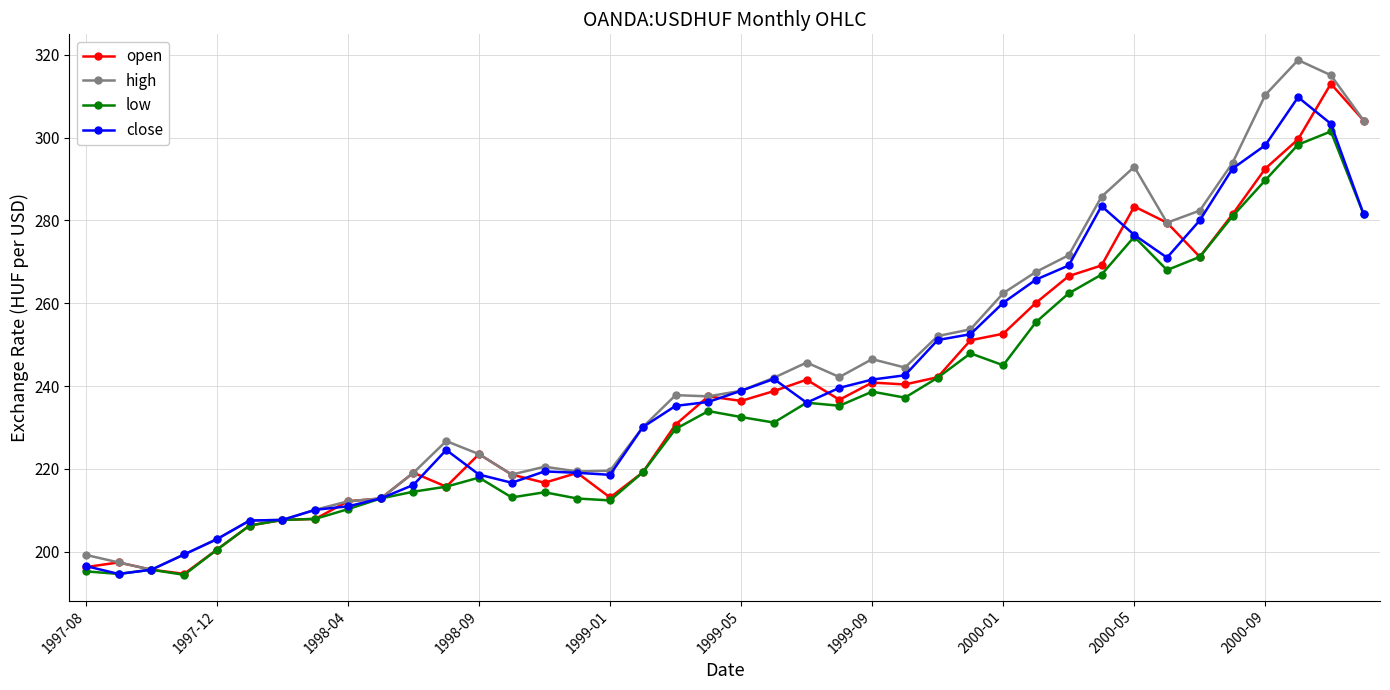

What is the value of the low point at the 33rd from the left?

276.1